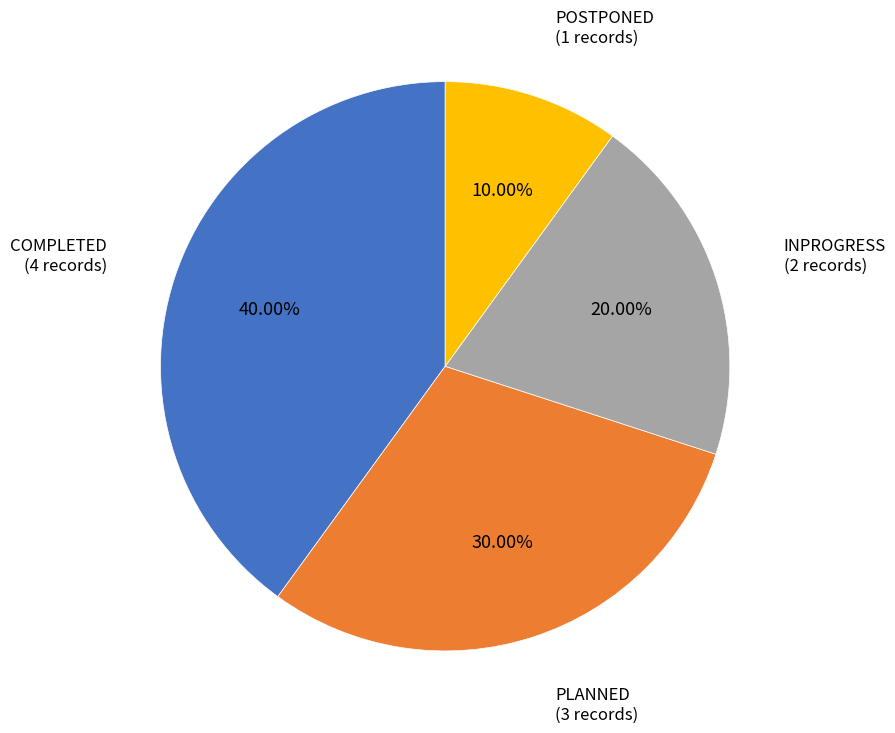

Combined, what portion of the pie is PLANNED and INPROGRESS?

50.0%